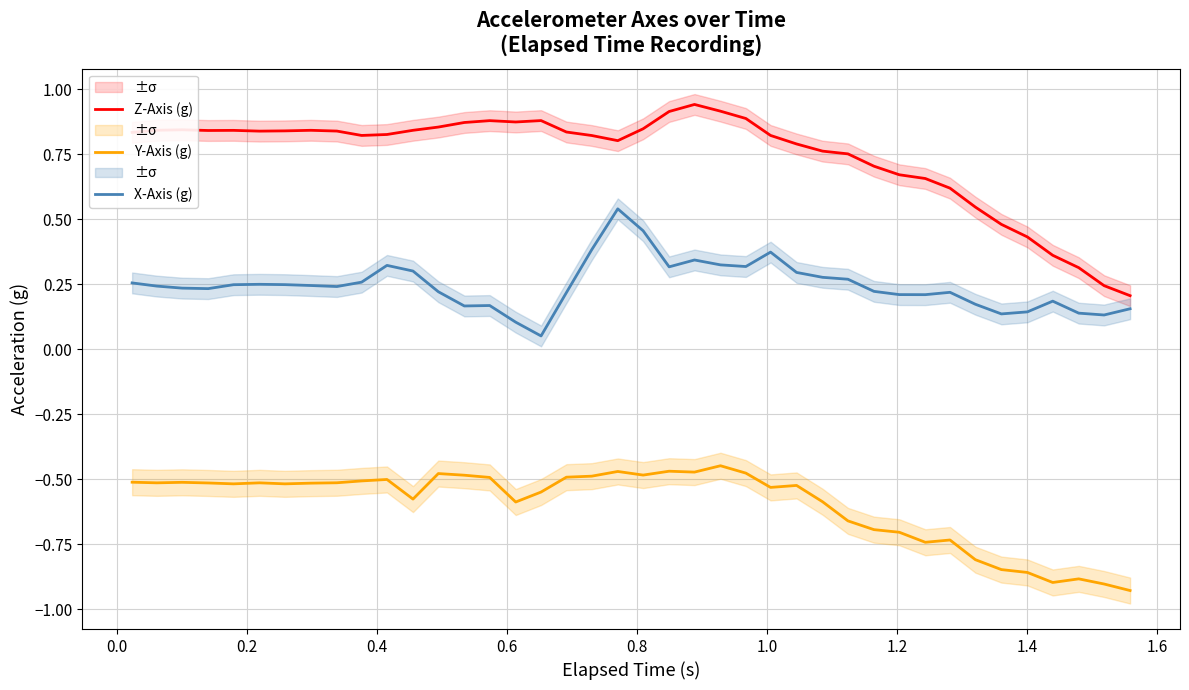

True or false: Z-Axis (g) and Y-Axis (g) cross at least once.

False